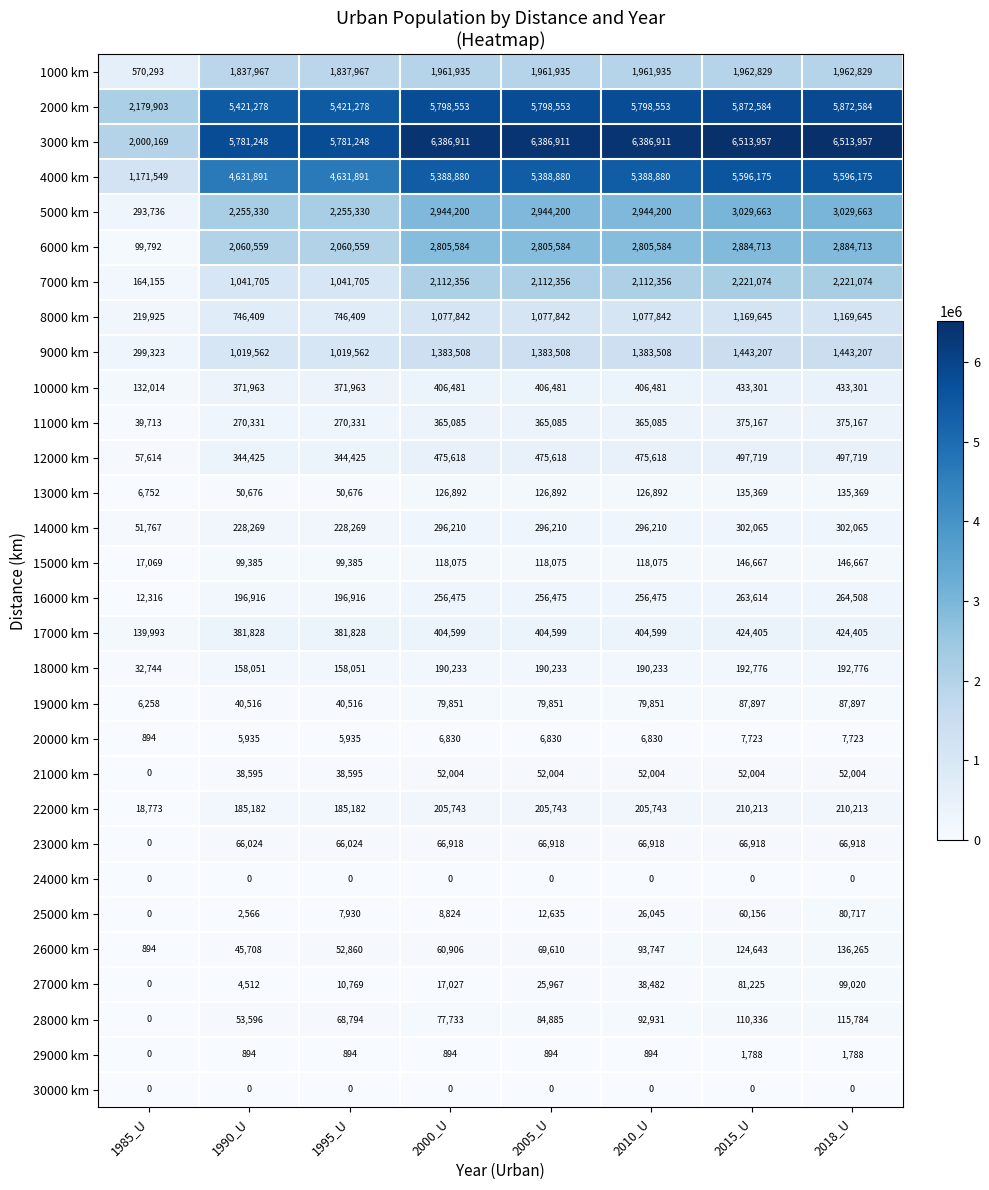

Which category has the lowest value in the 7000 km series?

1985_U